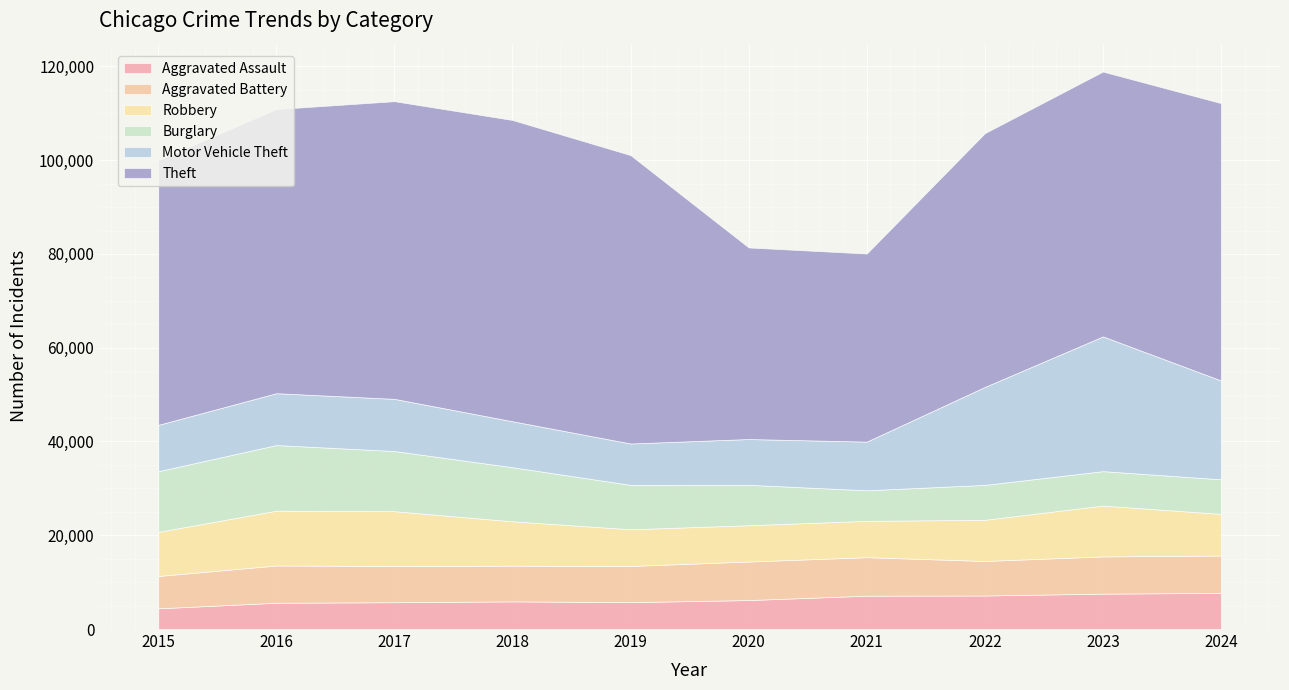

What is the sum of the Burglary values at 2022 and 2019?

16918